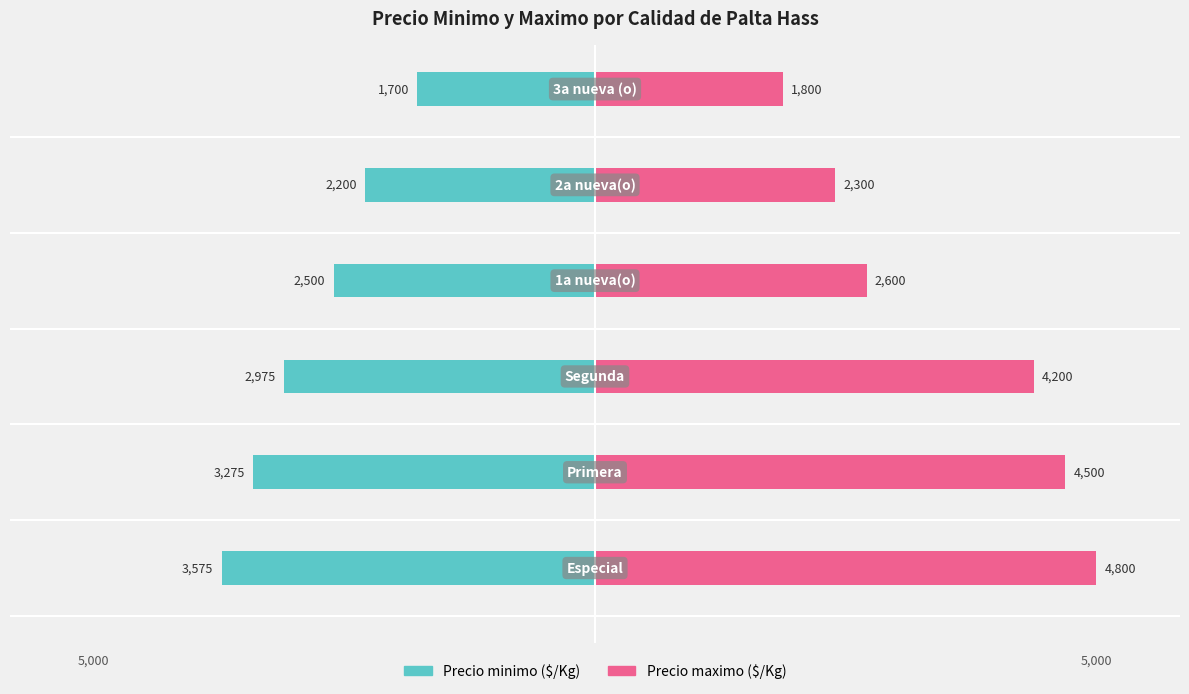

Which series changed the most between 1 and 3?

Precio maximo